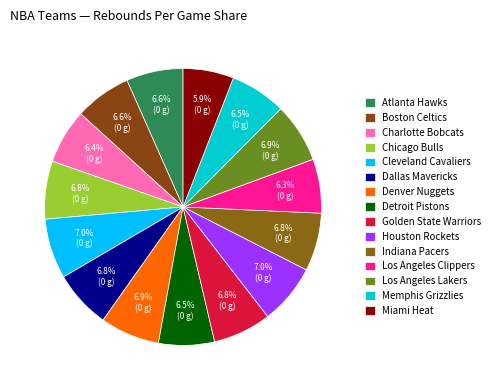

How many slices are in this pie chart?

15